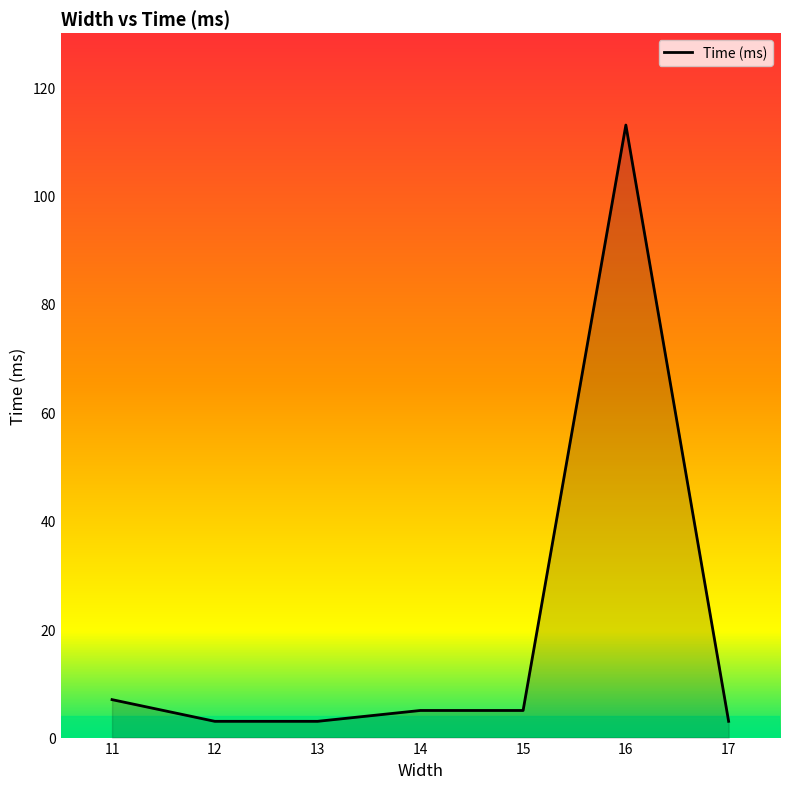

What is the smallest value displayed?

3